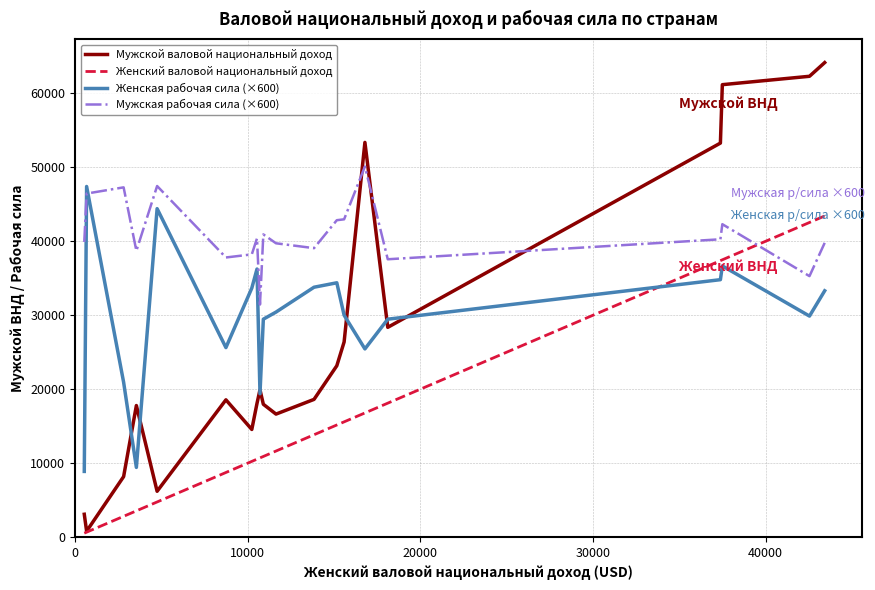

Which series has the largest total across all categories?

Мужская рабочая сила (×600)